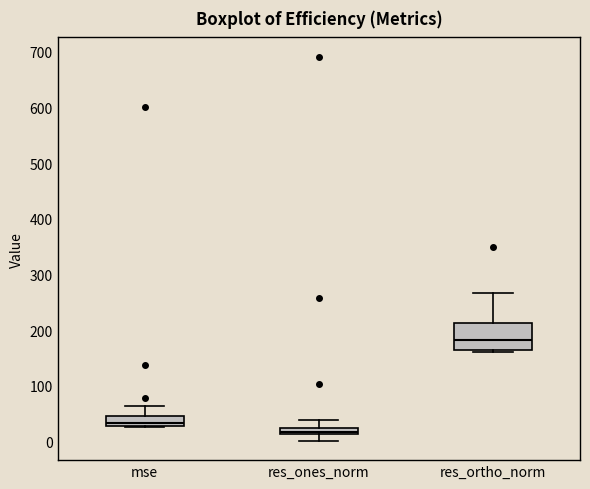

Where does the median line of the box for res_ortho_norm sit on the y-axis? The values are not printed on the chart, so give them approximately, as read against the axis.

180